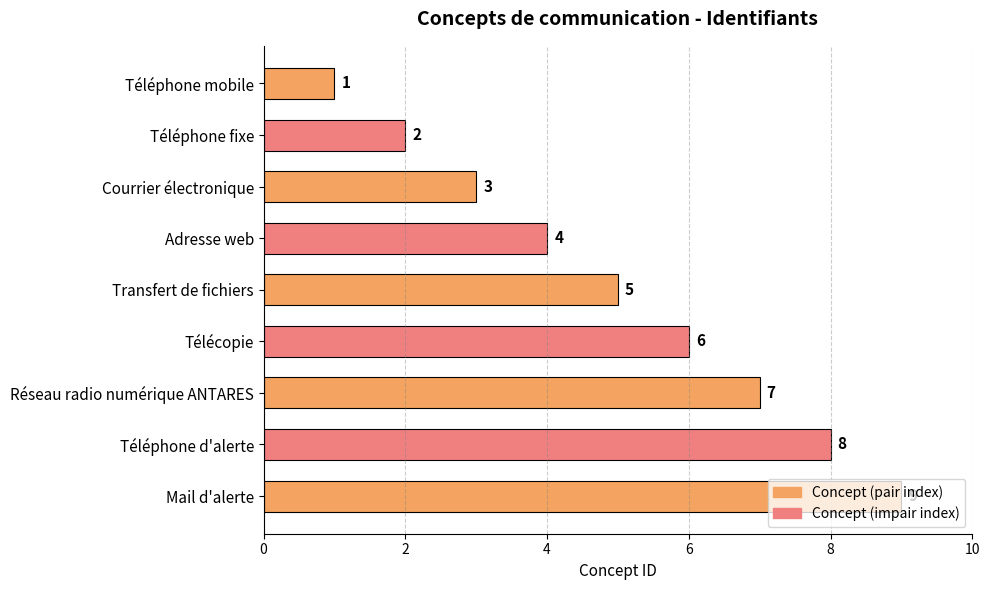

What is the ratio of the value at Adresse web to the value at Téléphone d'alerte?

0.5